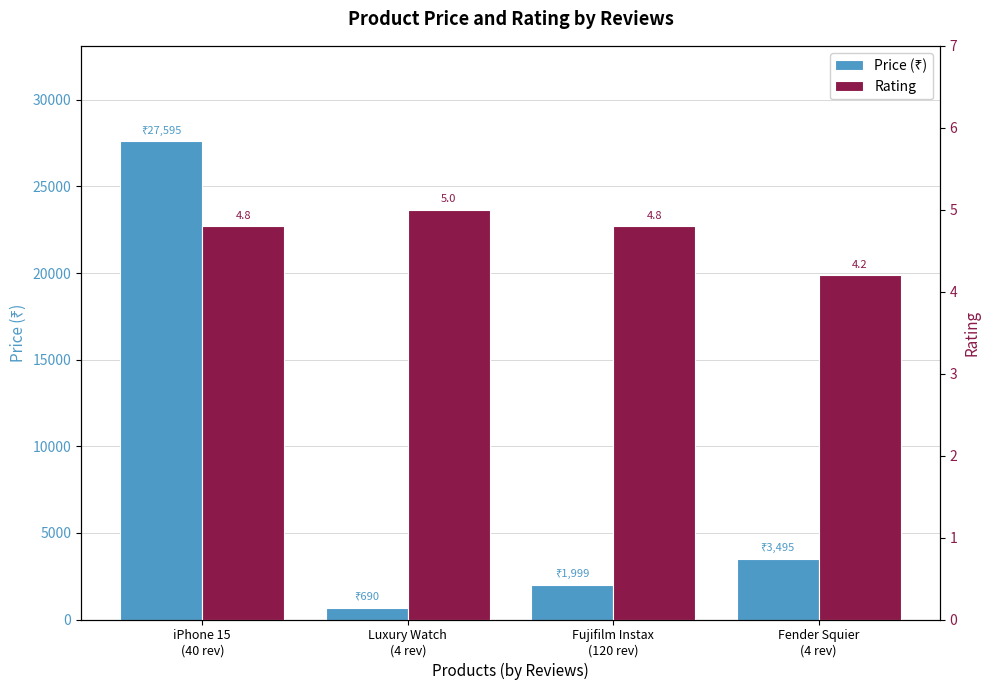

What is the difference between the highest and lowest values at iPhone 15
(40 rev)?

27590.2